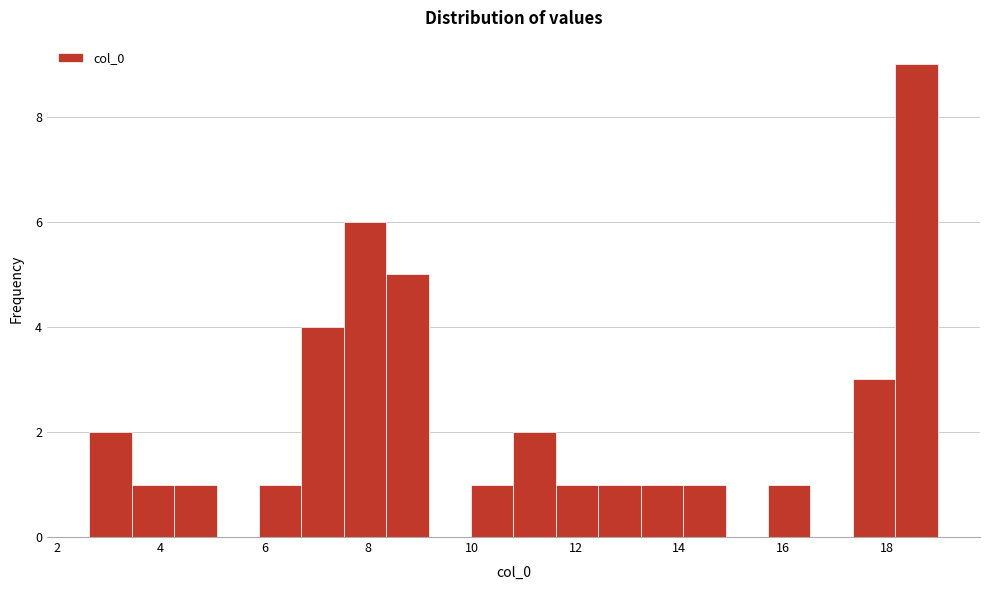

Over which range of the x-axis is the bar tallest?

18.2 to 19.0